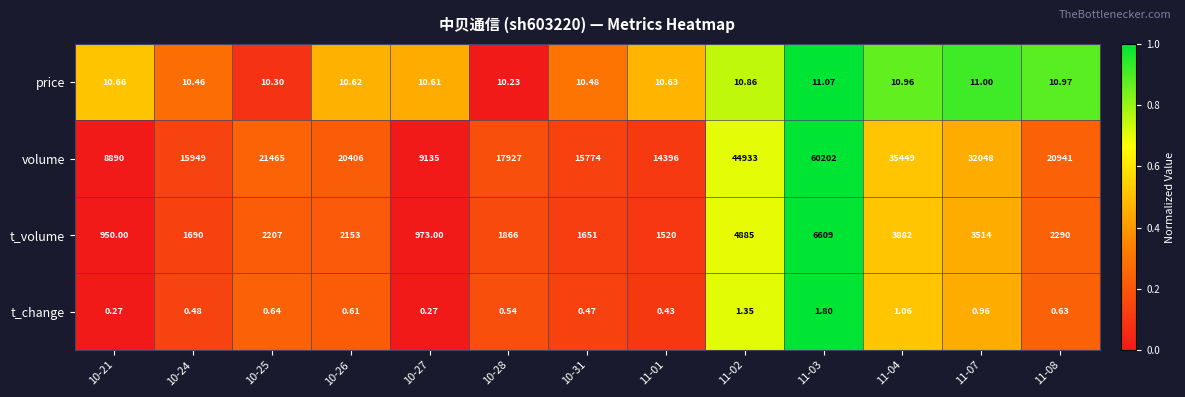

At 10-21, list the series in order from smallest to largest.

t_change, price, t_volume, volume